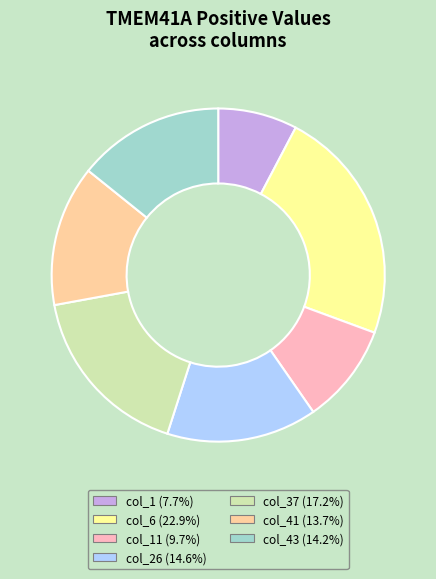

Is there a majority slice in this chart?

No